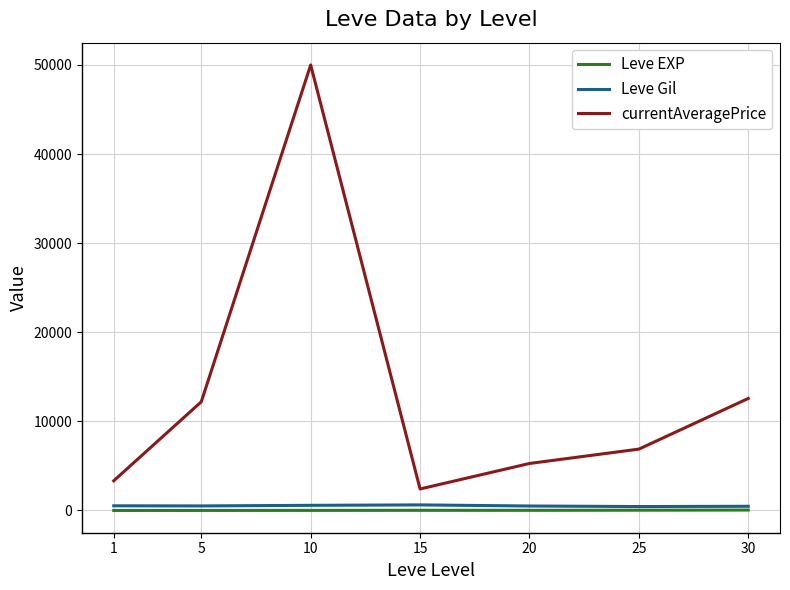

What is the highest value of the currentAveragePrice series?

50000.0